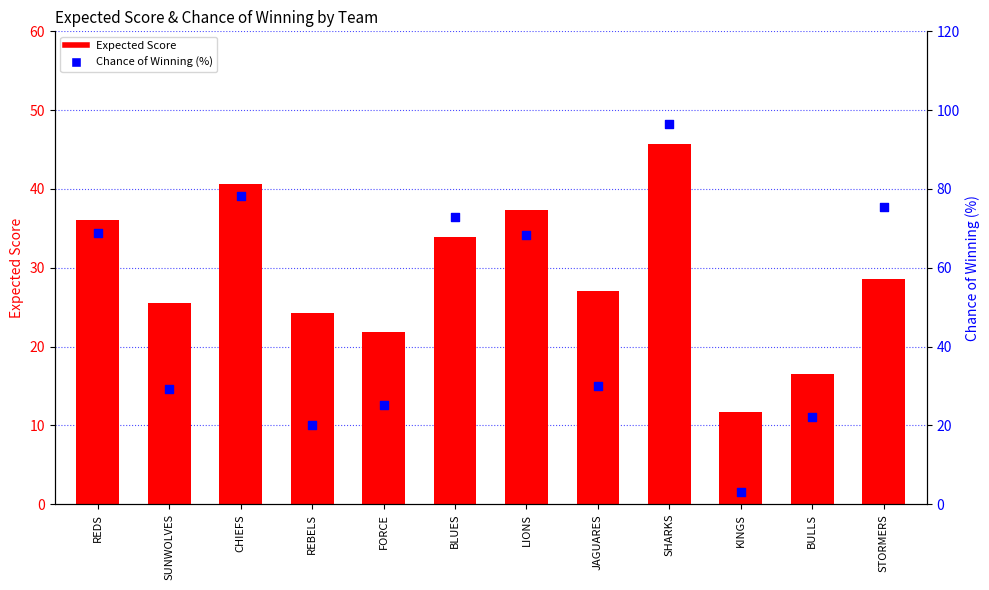

What are all the series names shown in the legend?

Expected Score, Chance of Winning (%)